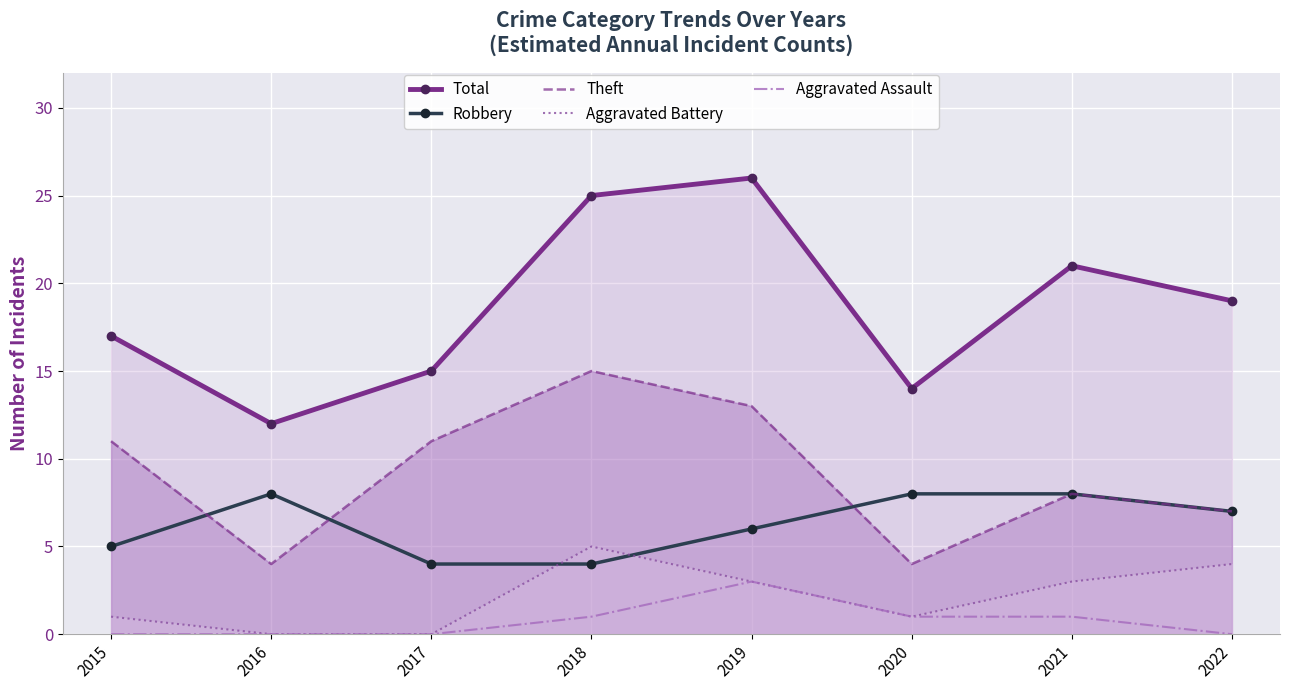

Reading left to right, what are all the values shown in this chart?

Total: 17	12	15	25	26	14	21	19
Robbery: 5	8	4	4	6	8	8	7
Theft: 11	4	11	15	13	4	8	7
Aggravated Battery: 1	0	0	5	3	1	3	4
Aggravated Assault: 0	0	0	1	3	1	1	0